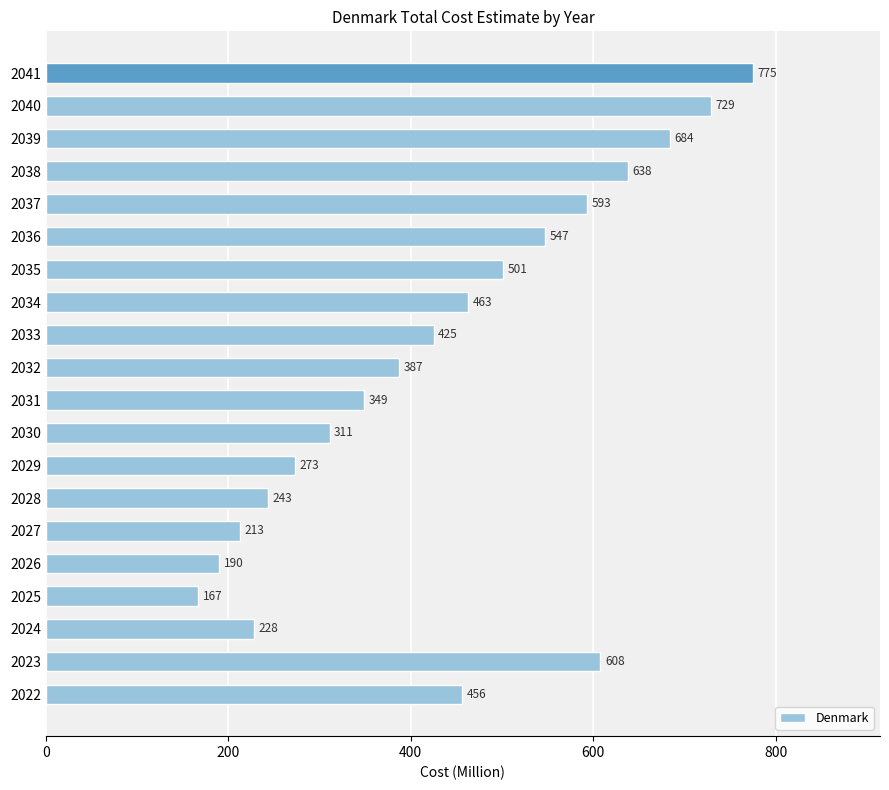

How many series are shown in this chart?

1